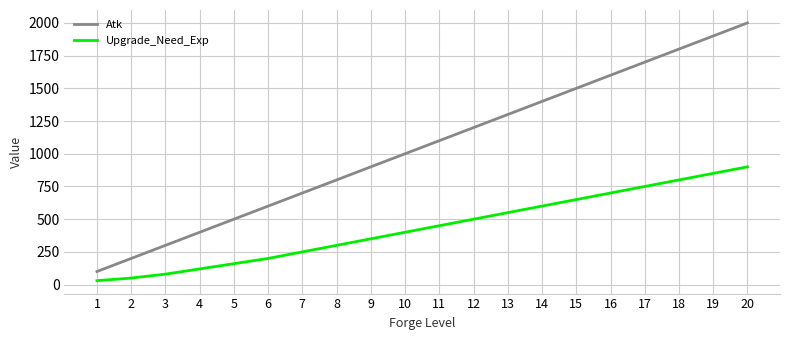

How many lines are shown in the chart?

2